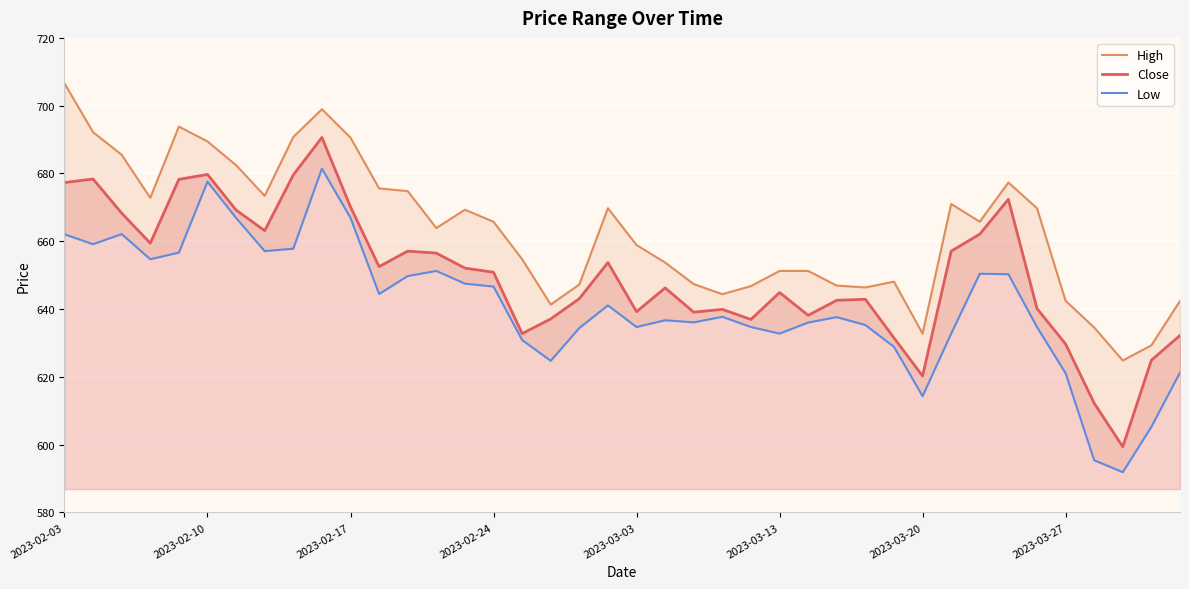

The value of Close at 2023-03-20 is 978.1. True or false?

False